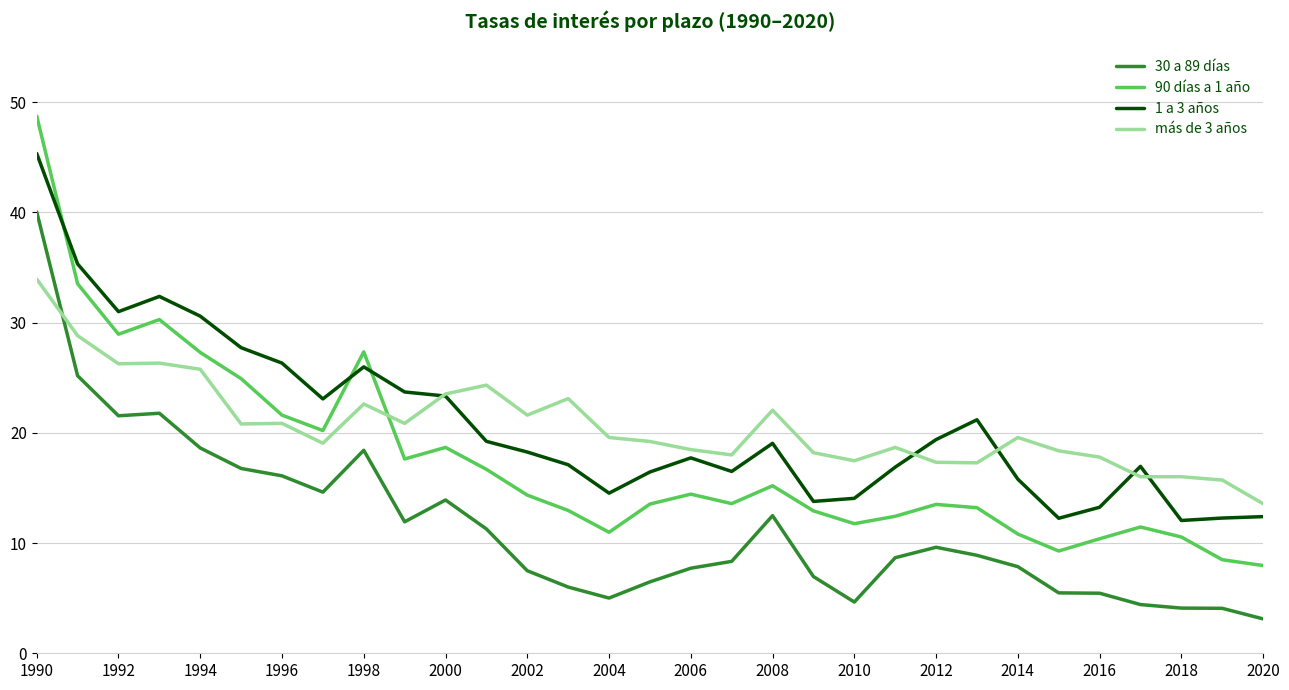

Which series has the largest range (max minus min)?

90 días a 1 año